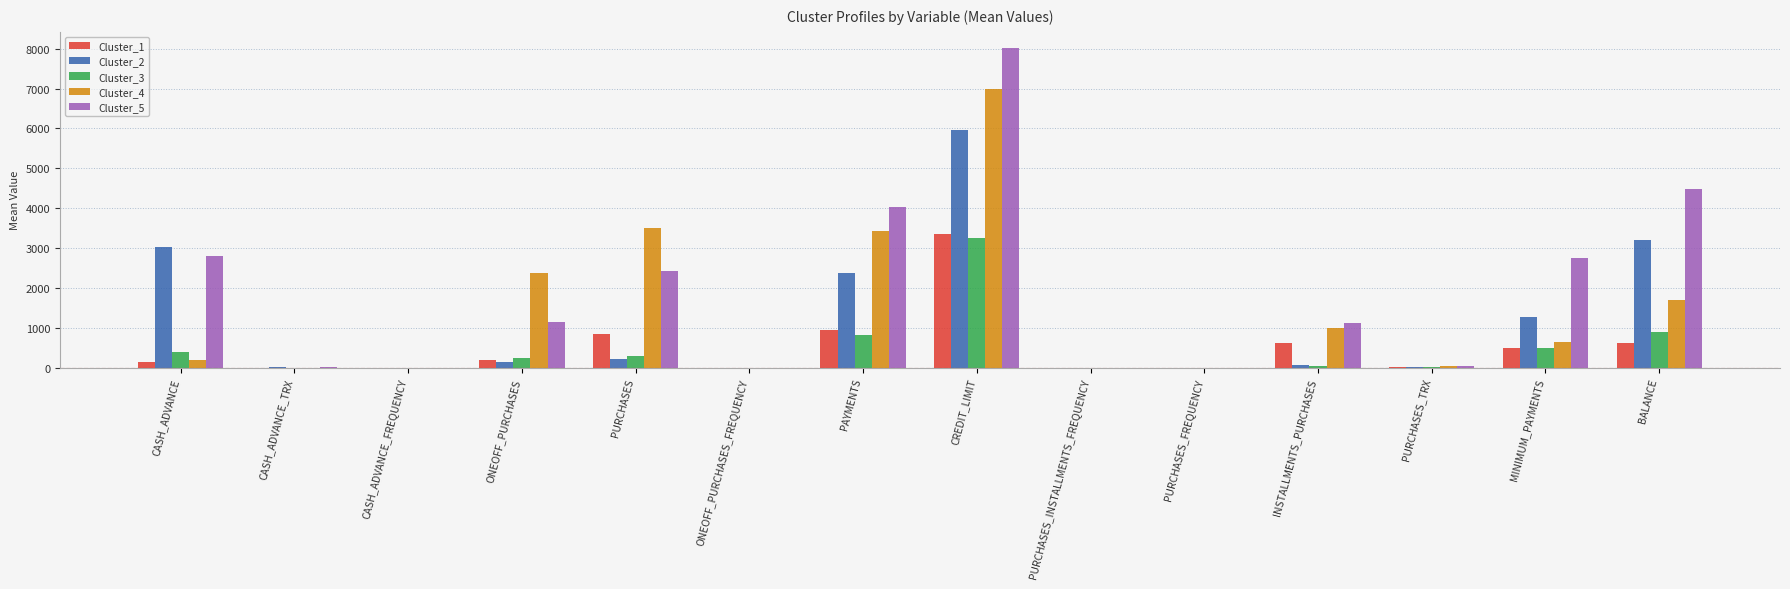

At which label does Cluster_2 reach its peak?

CREDIT_LIMIT